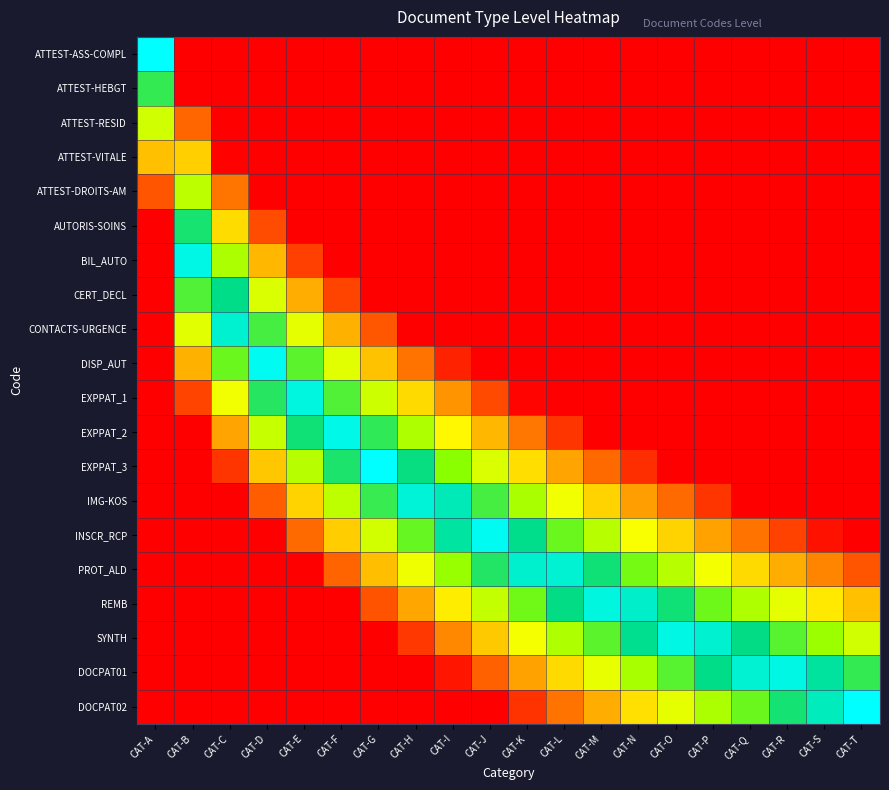

At which category is the sum across all series the highest?

CAT-A